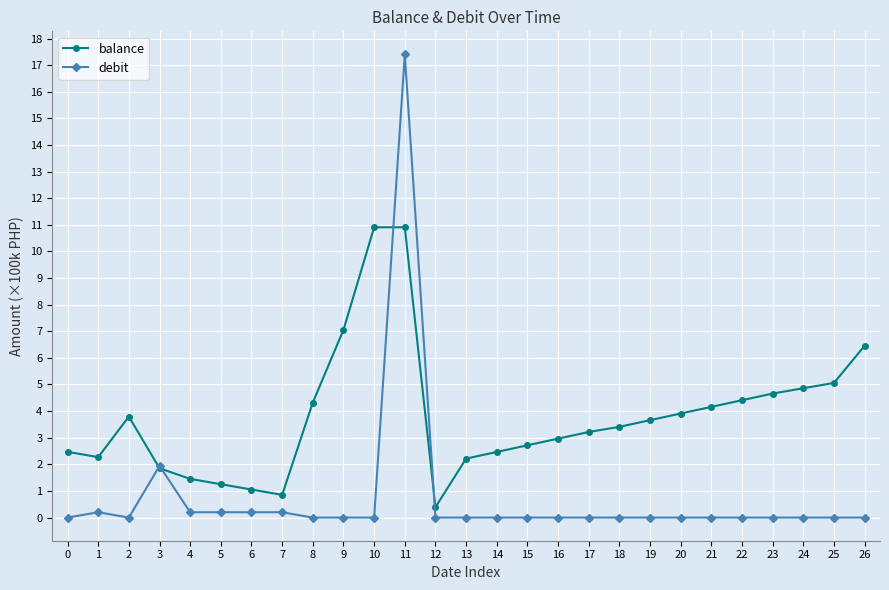

Does the chart display data point markers on the line(s)?

Yes